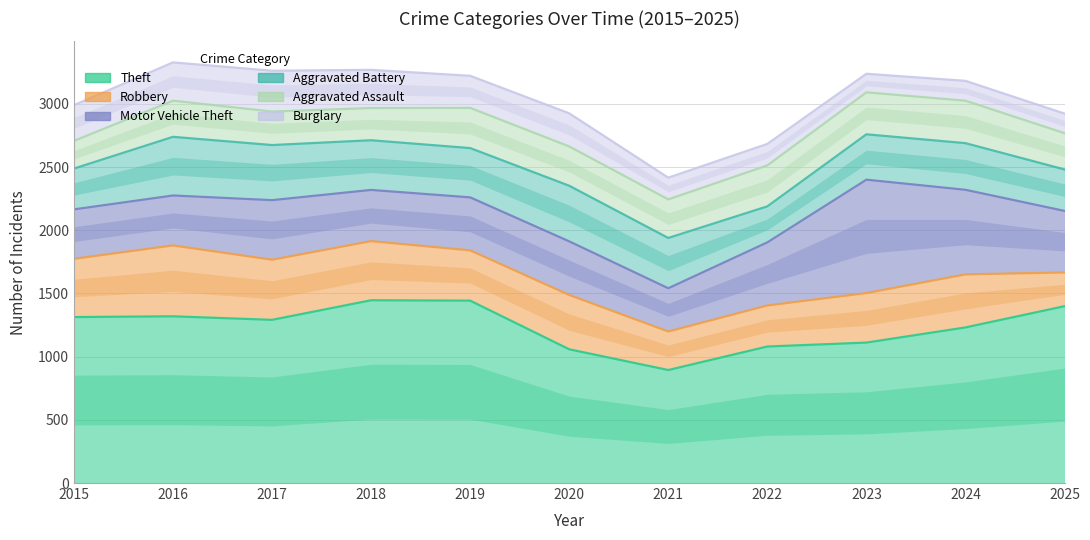

How many times do Robbery and Aggravated Assault cross each other?

1